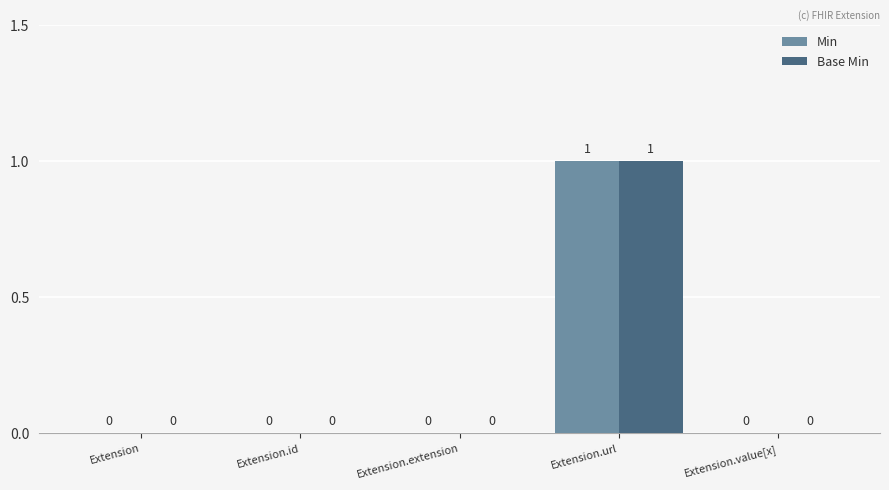

Is the value of Base Min at Extension greater than the value of Min at Extension.url?

No